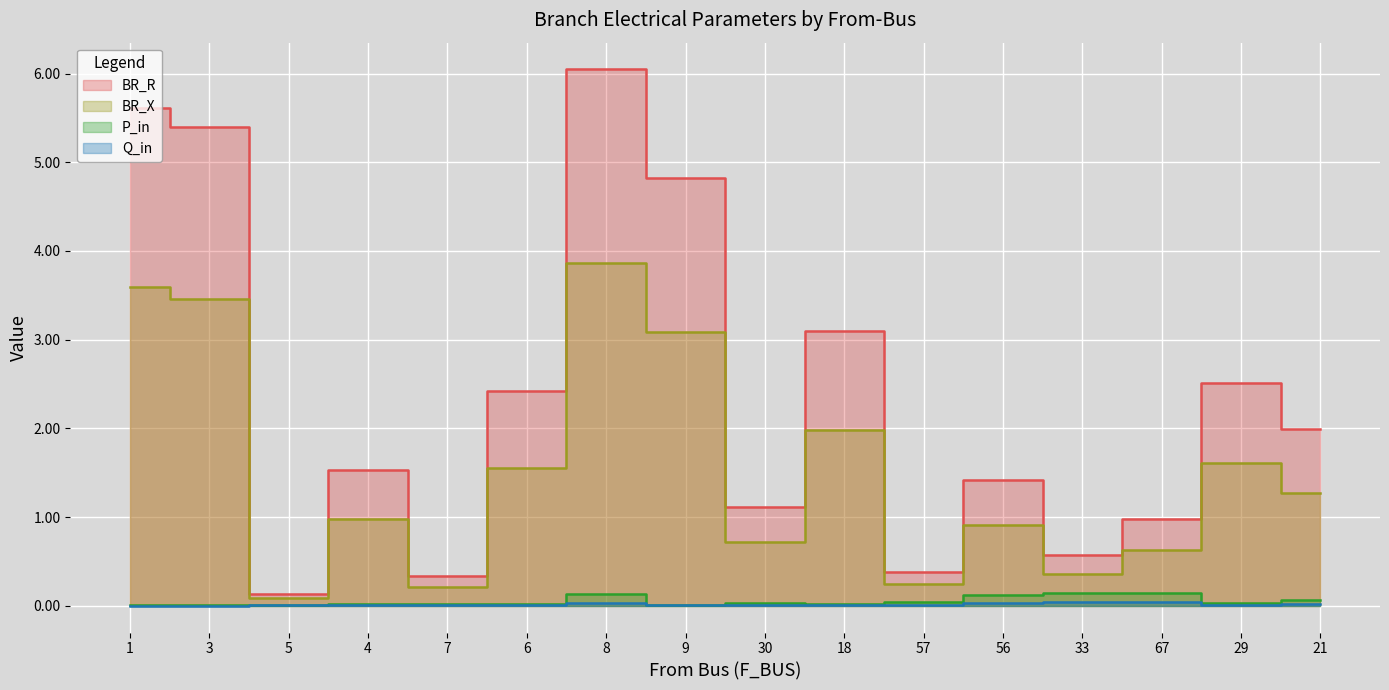

What is the difference between the maximum and minimum values in the BR_X series?

3.8